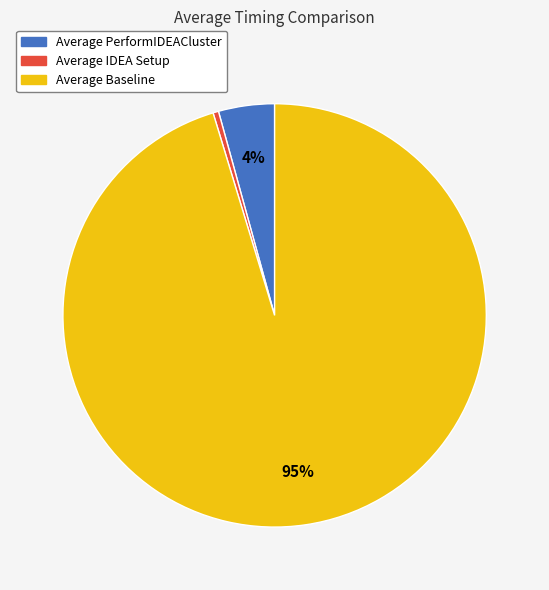

What is the ratio of the value at Average Baseline to the value at Average IDEA Setup?

225.7